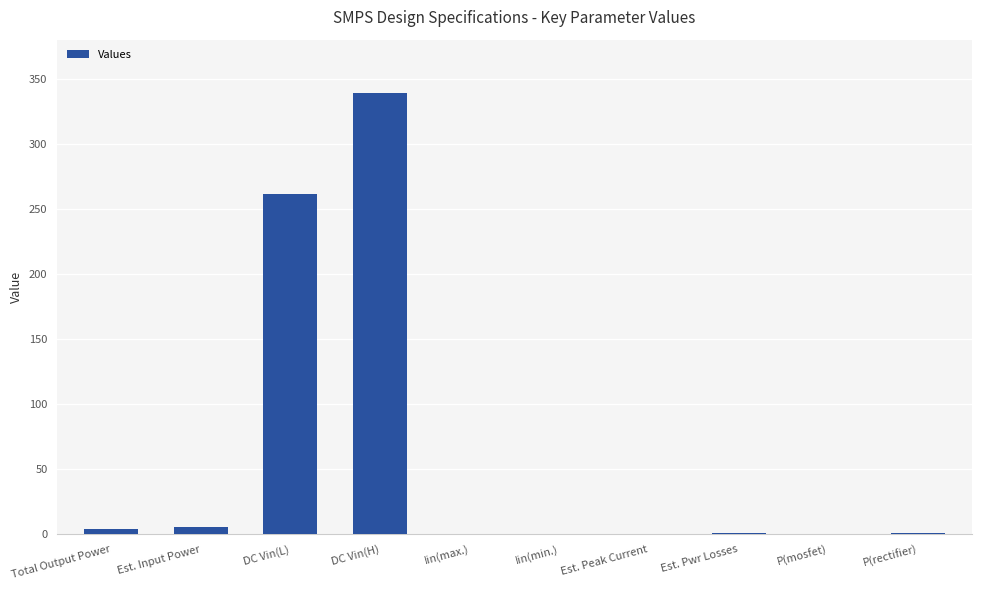

Where is the data nearest to the value 169?

DC Vin(L)